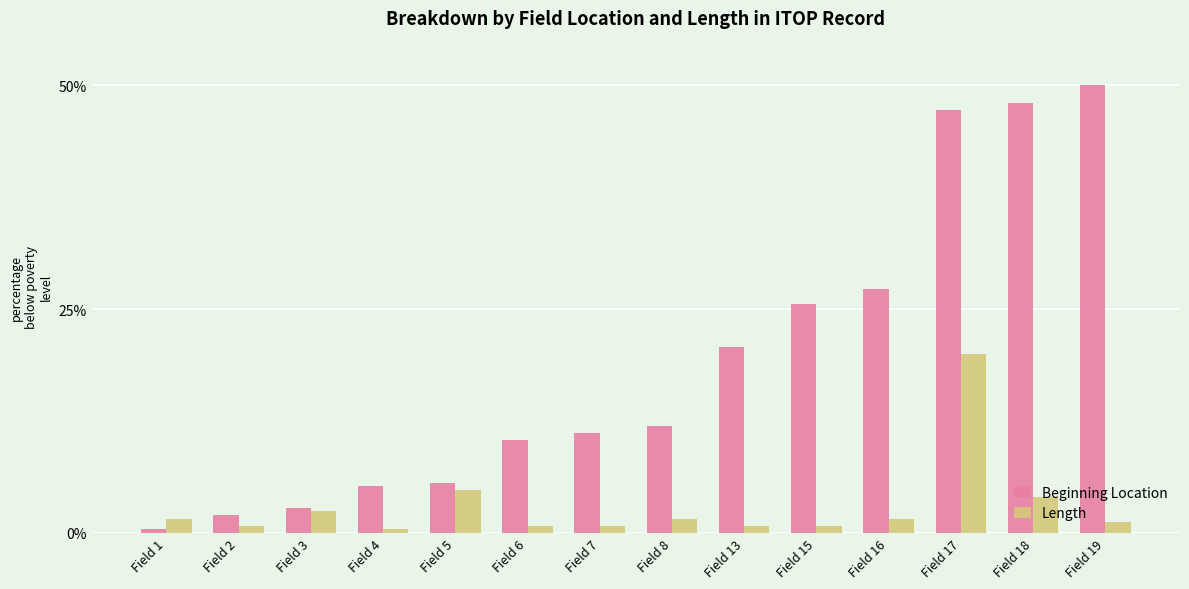

How many data points does each series have?

14